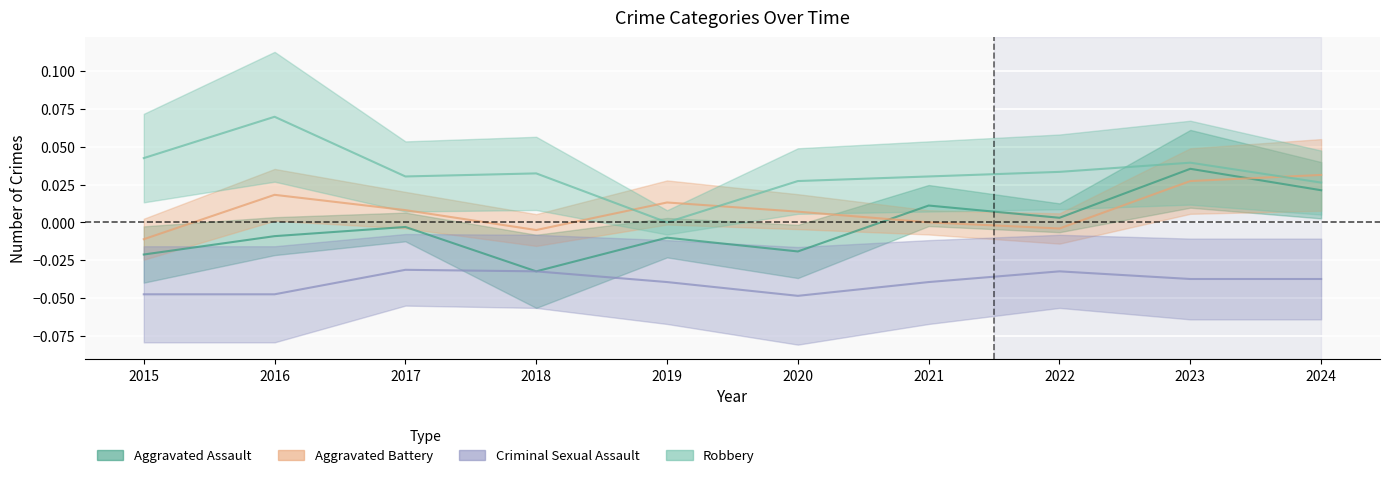

Which series has the widest spread of values?

Robbery